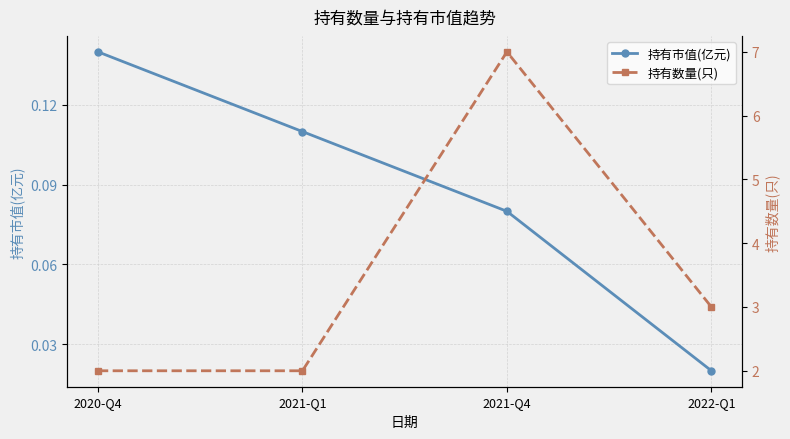

Where is 持有市值(亿元) nearest to the value 0?

2022-Q1